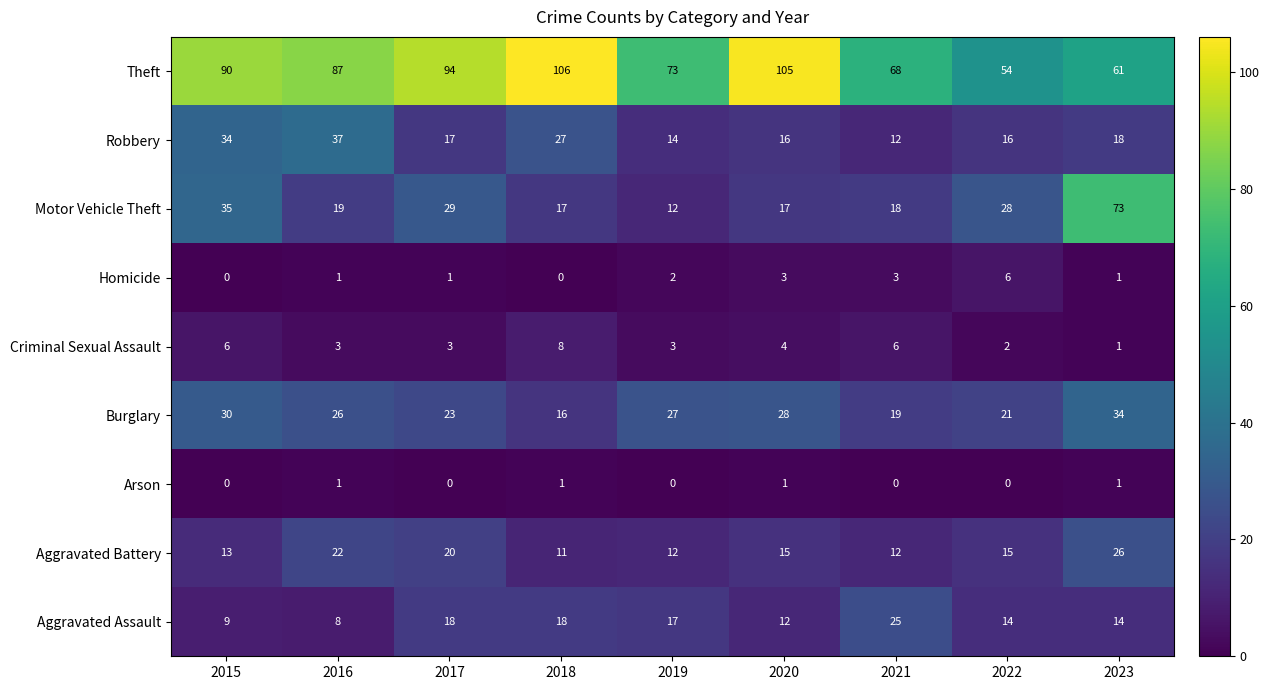

What is the average value of the Theft series?

82